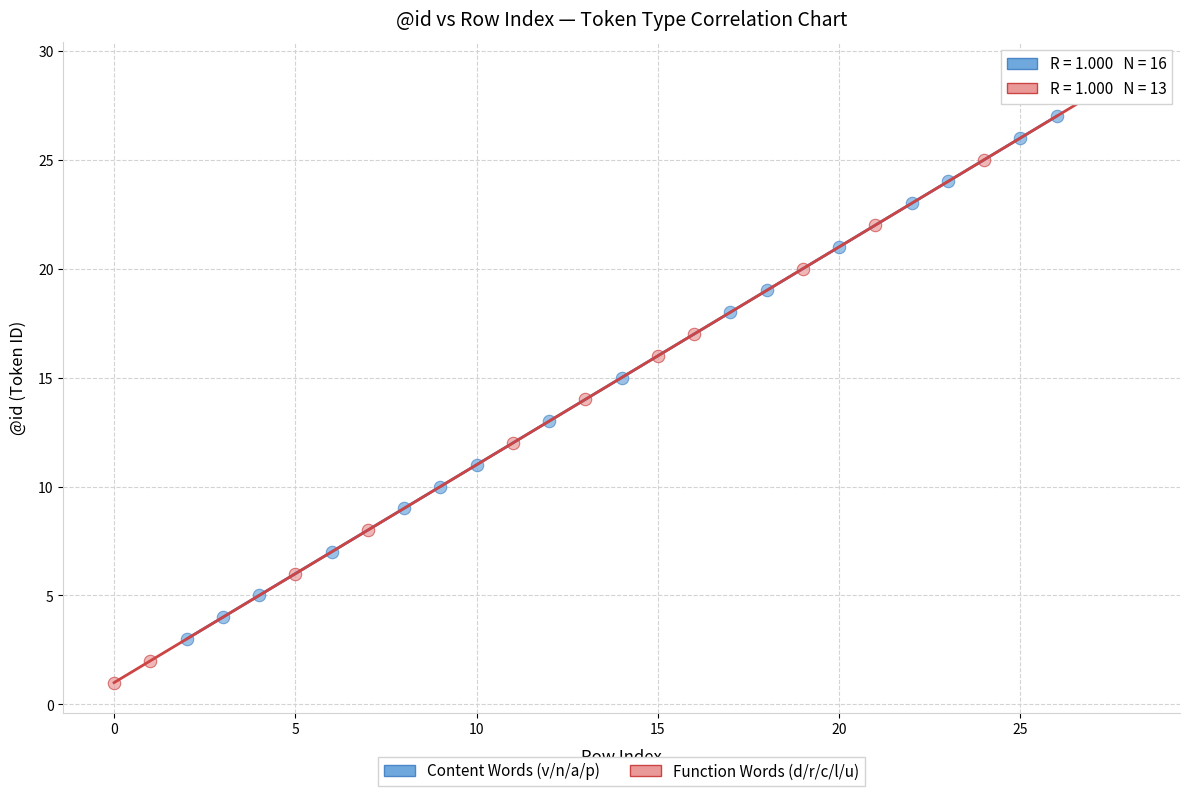

Which series contains the highest Y value?

Function Words (d/r/c/l/u)